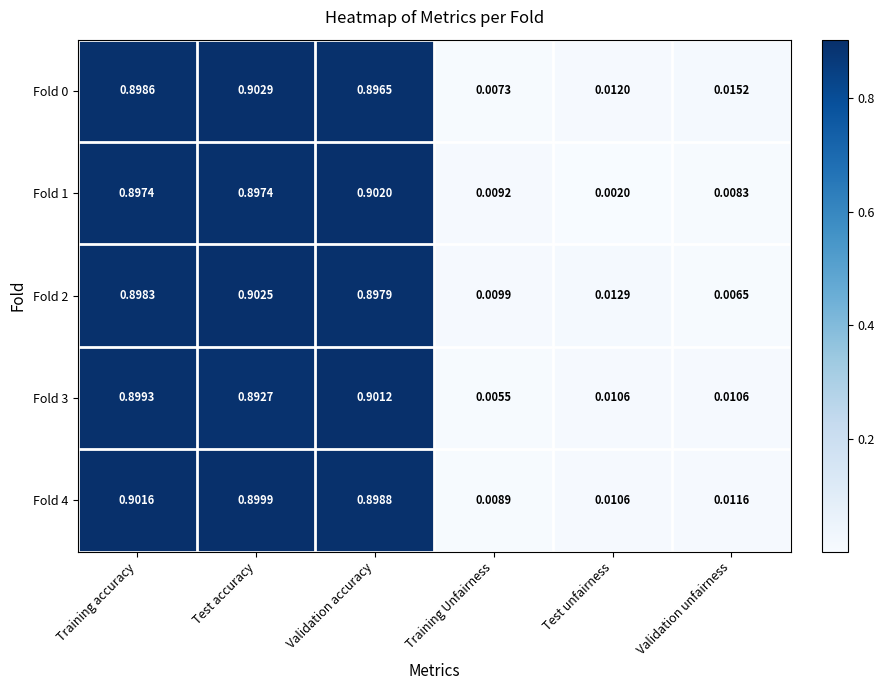

At which category is the sum across all series the highest?

Validation accuracy